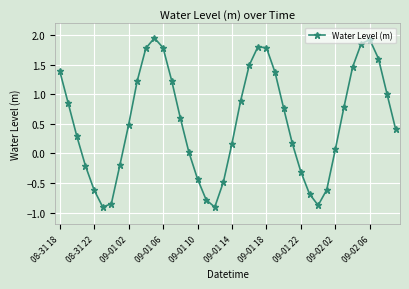

True or false: there are more than 1 points higher than both neighbors.

True